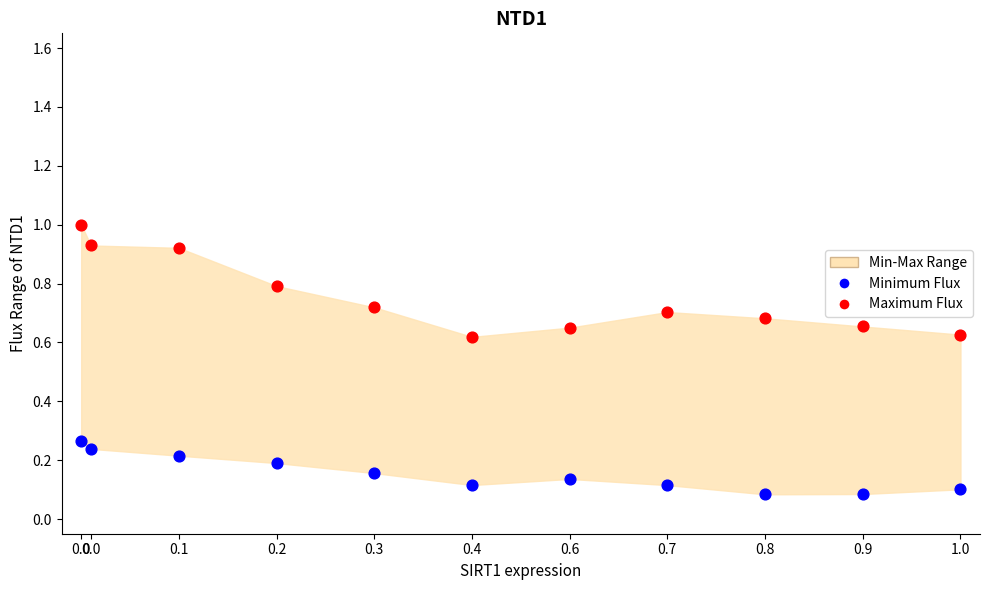

Which series reaches the minimum Y coordinate?

Minimum Flux